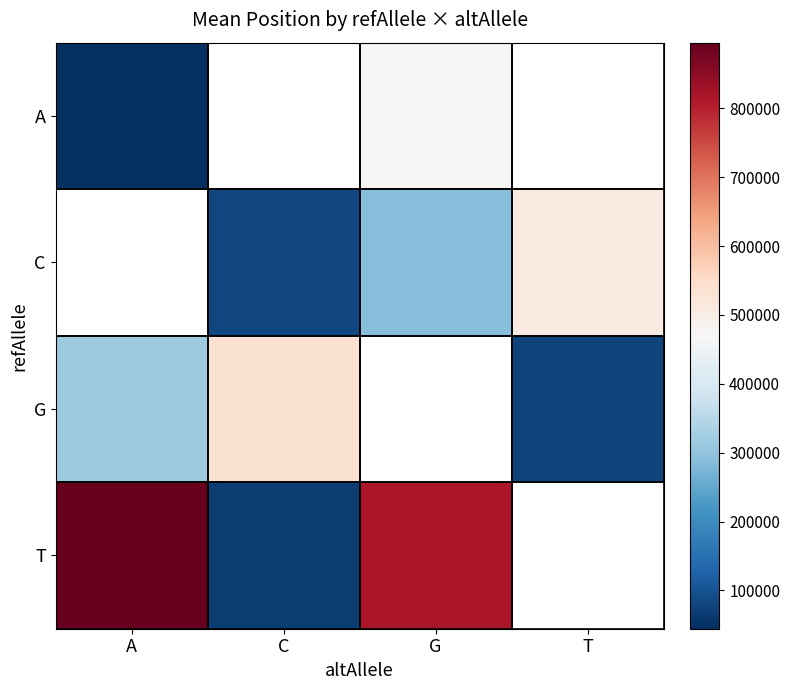

Where does the C series first go above 288003?

G